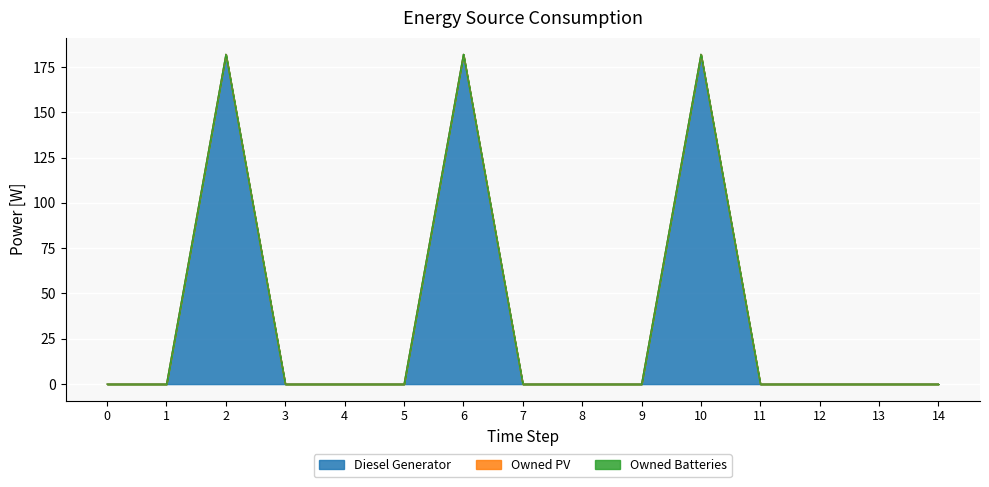

Which has a higher value, 9 or 11?

9